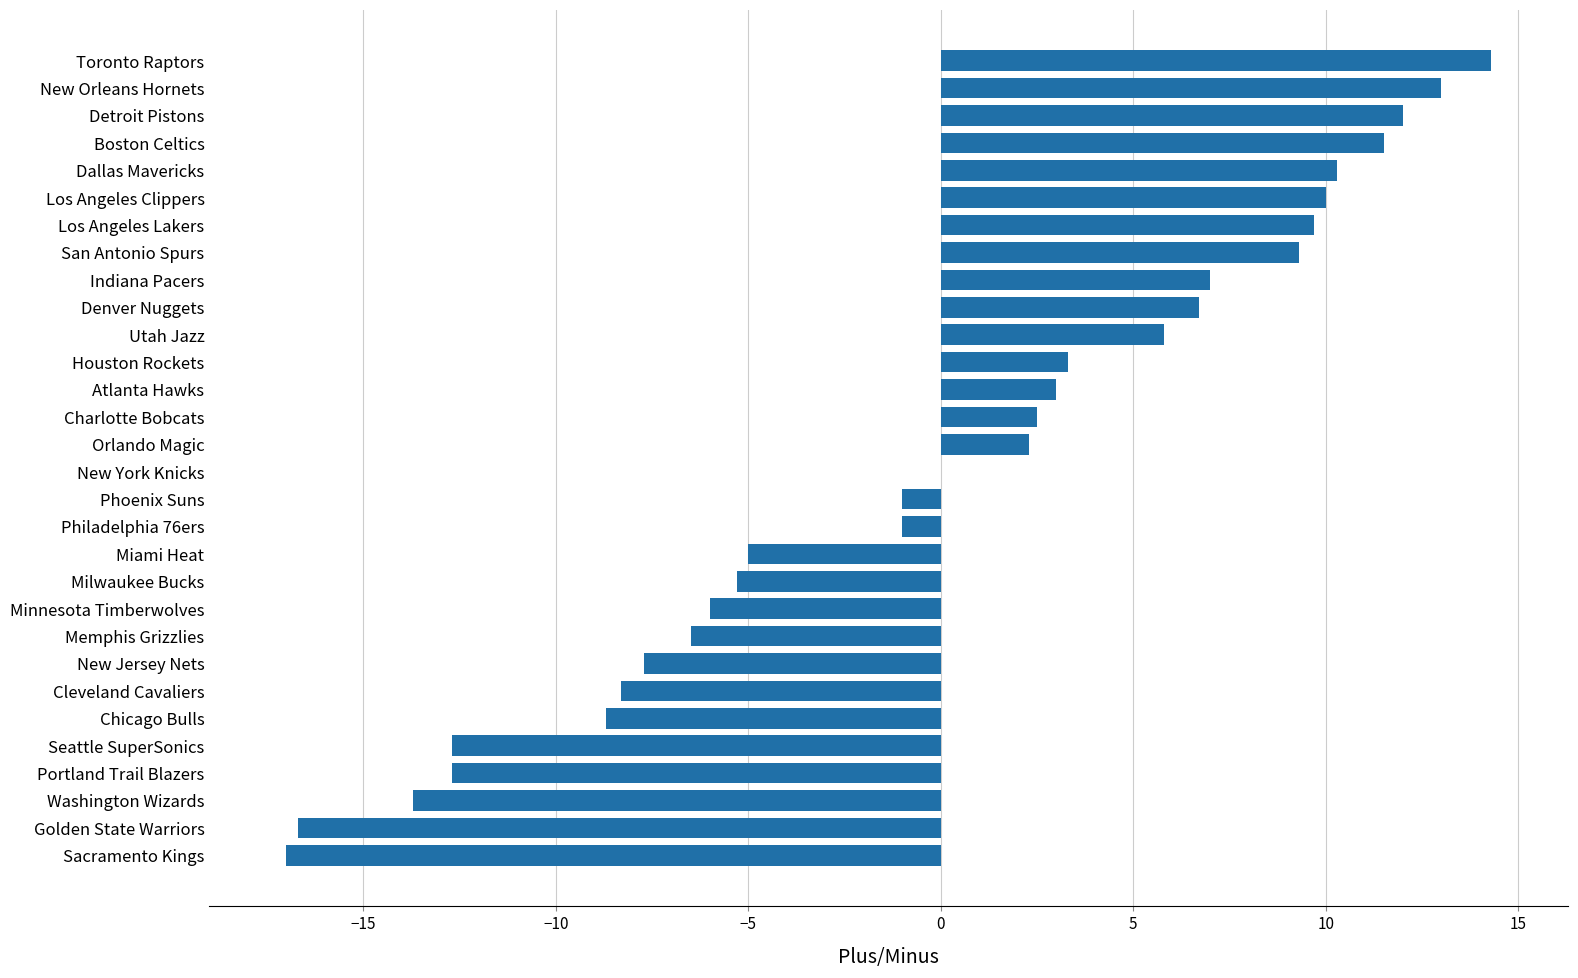

The value at Minnesota Timberwolves is -10.0. True or false?

False